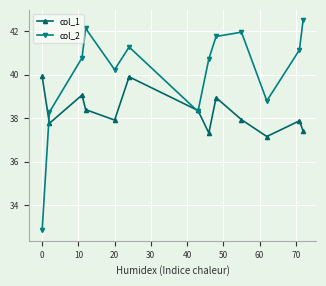

List the series in order of their peak value, highest first.

col_2, col_1